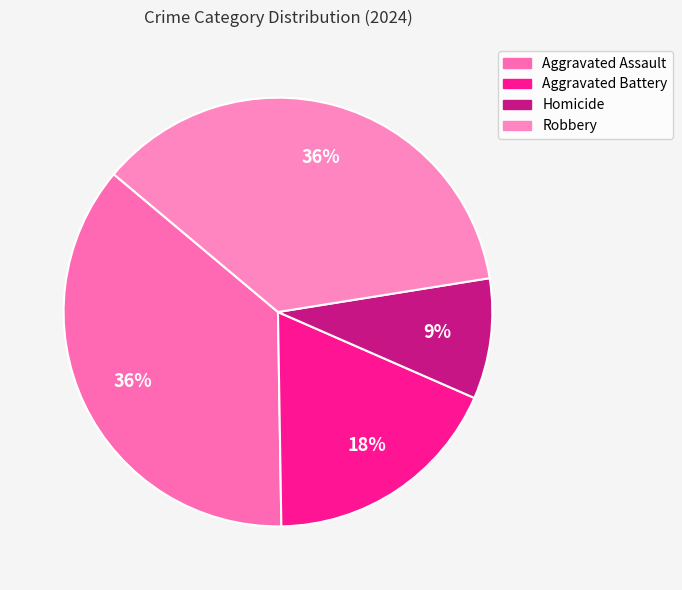

Does any single category account for the majority?

No